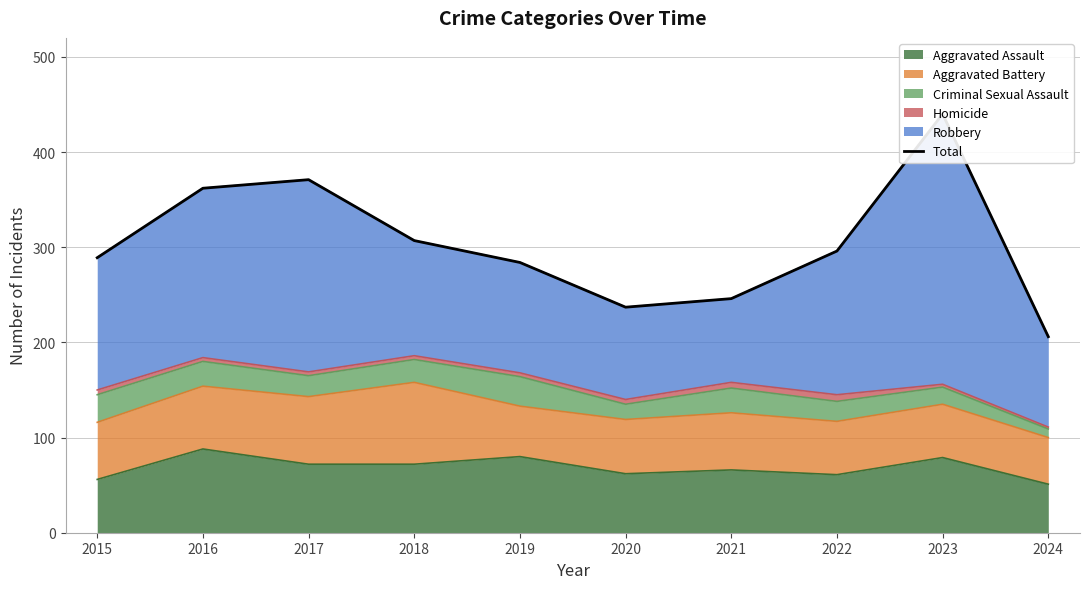

Reading left to right, what are all the values shown in this chart?

2015=289	2016=362	2017=371	2018=307	2019=284	2020=237	2021=246	2022=296	2023=440	2024=206